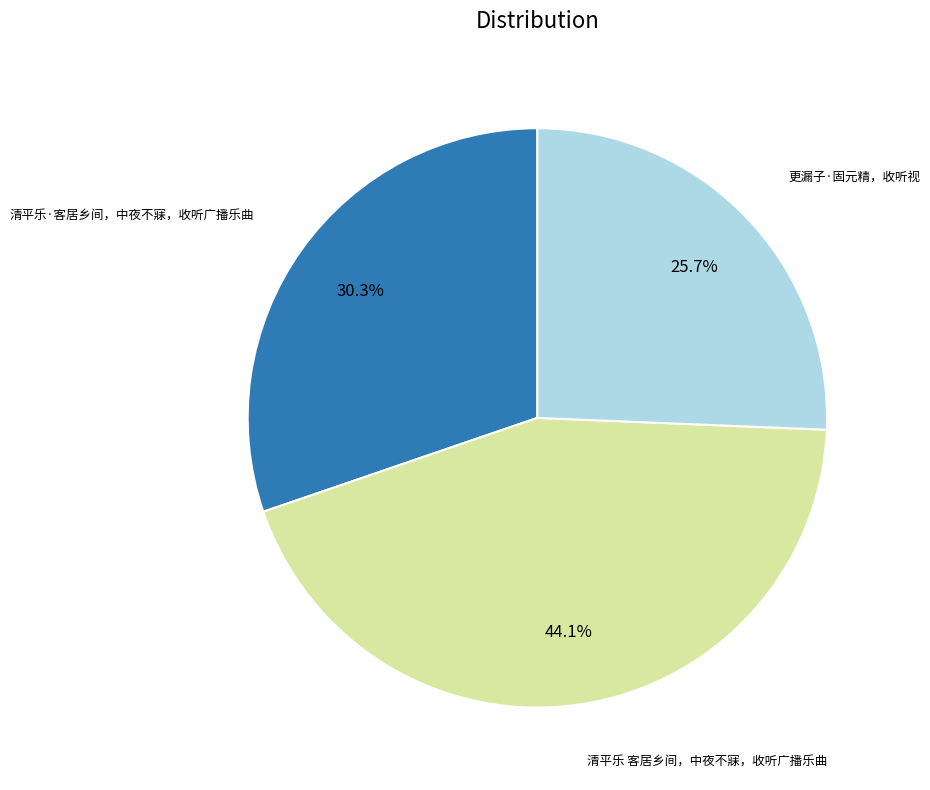

How many slices are in this pie chart?

3